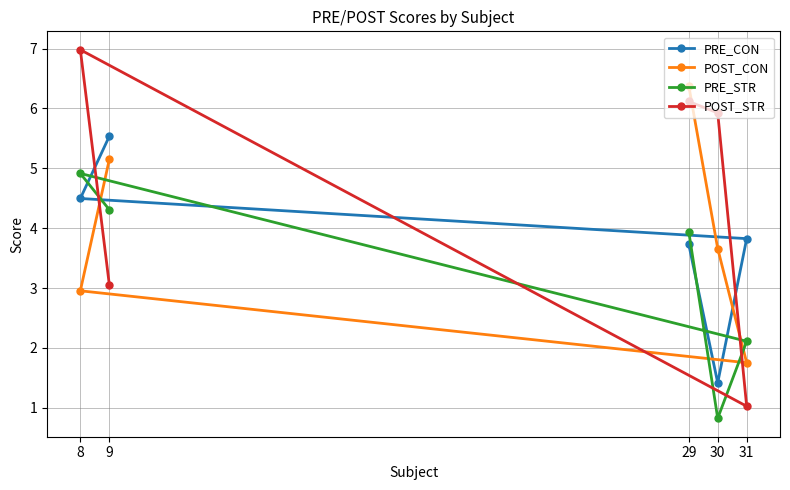

How many series are shown in this chart?

4